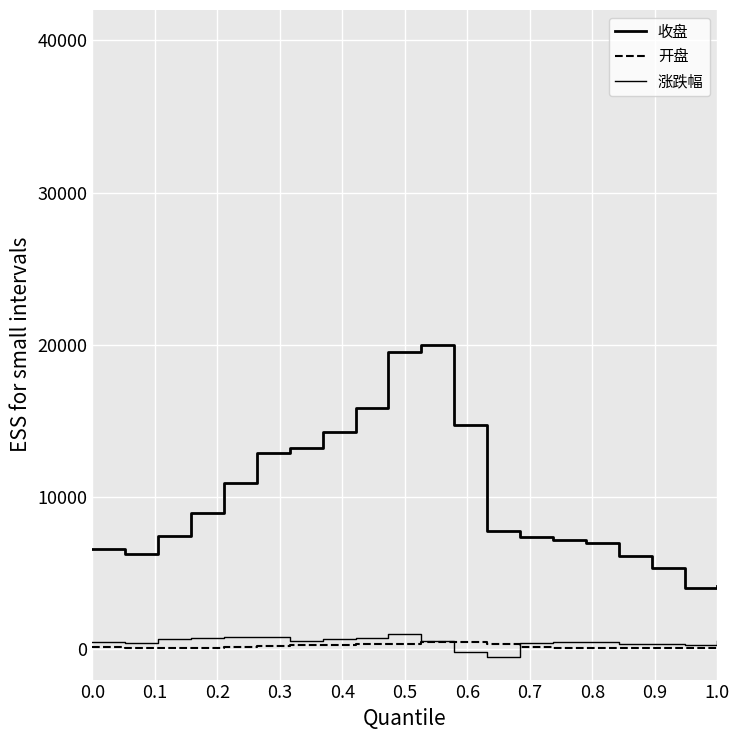

Is this an area chart (filled region under the line)?

No